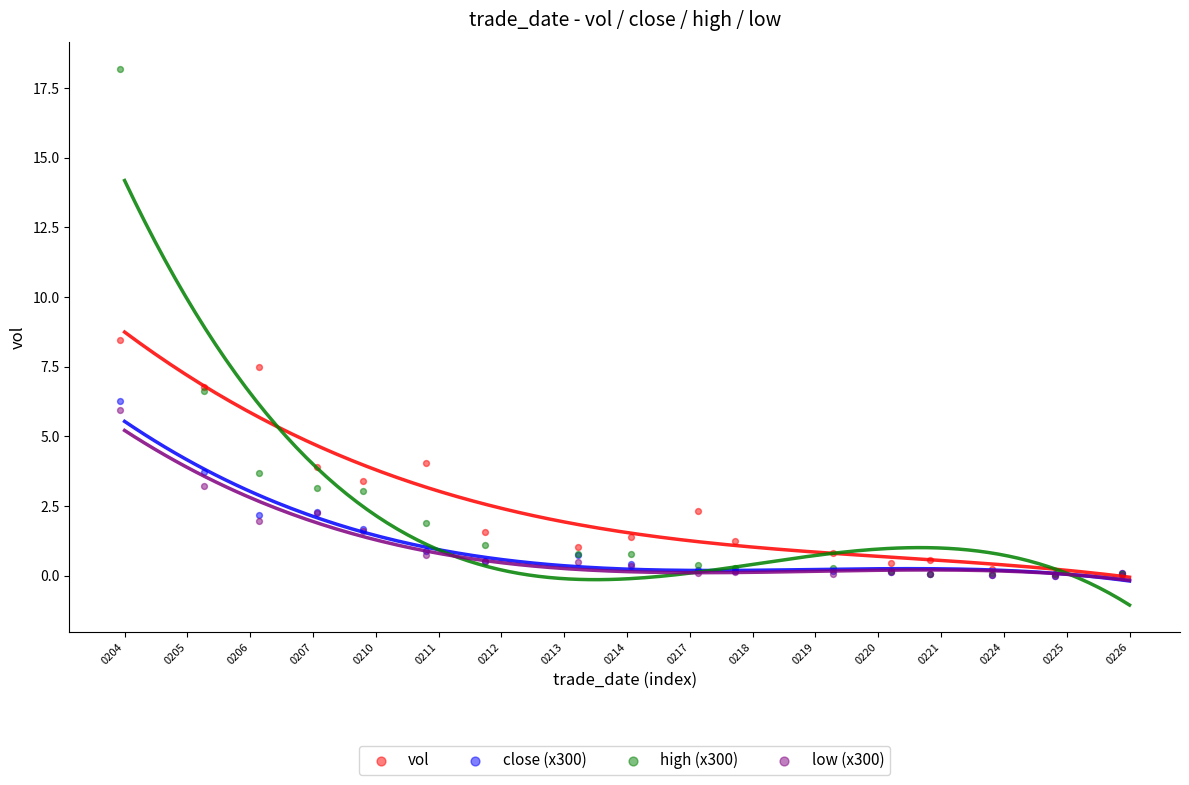

Across all series, what Y value is closest to 9?

8.5